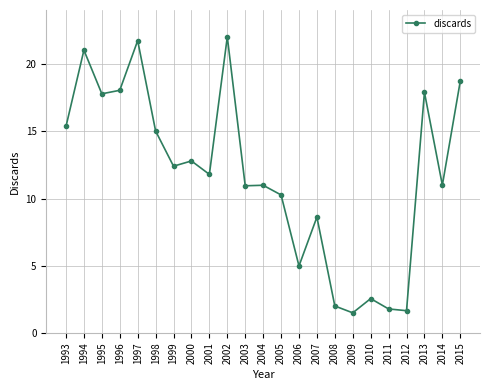

What is the difference between the maximum and second lowest values?

20.4